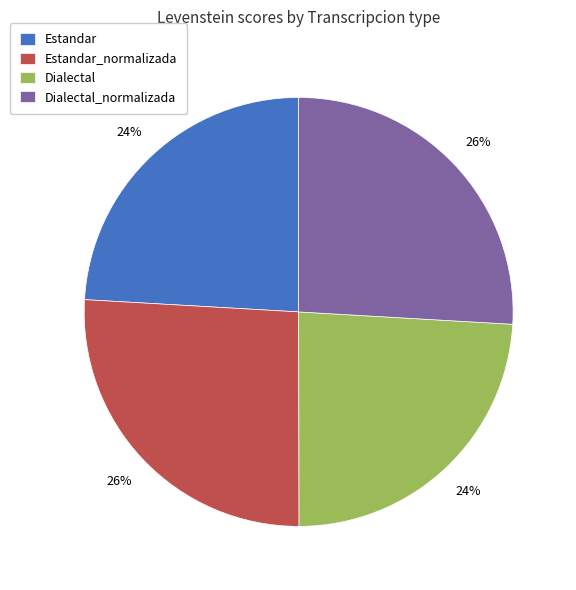

True or false: Dialectal accounts for 15% of the total.

False